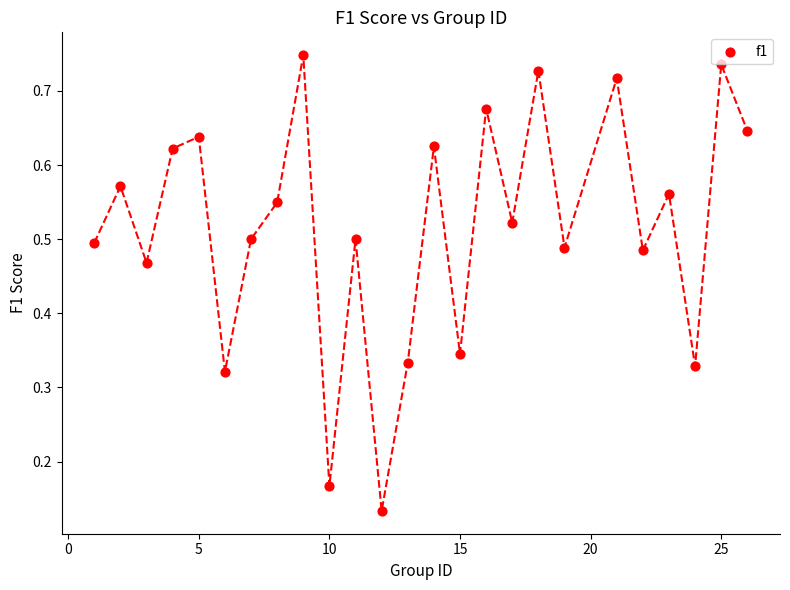

What is the range of X values (max minus min)?

25.0